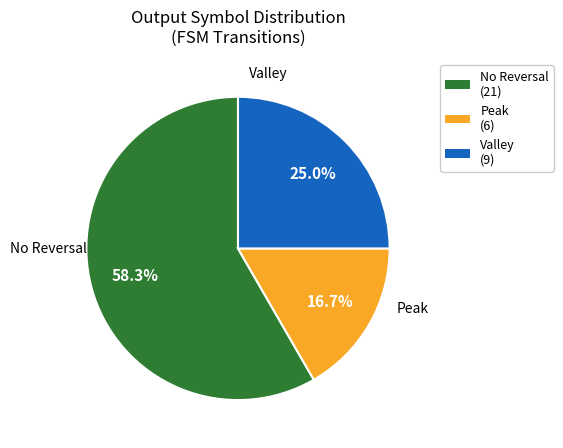

Does any single category account for the majority?

Yes